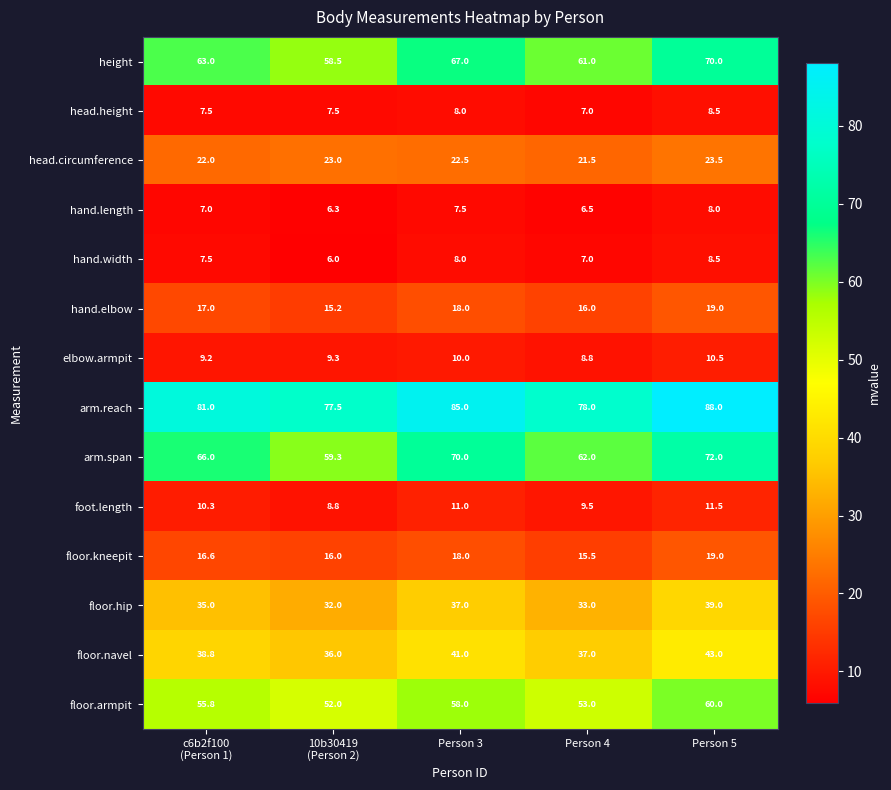

Which series has the largest total across all categories?

arm.reach